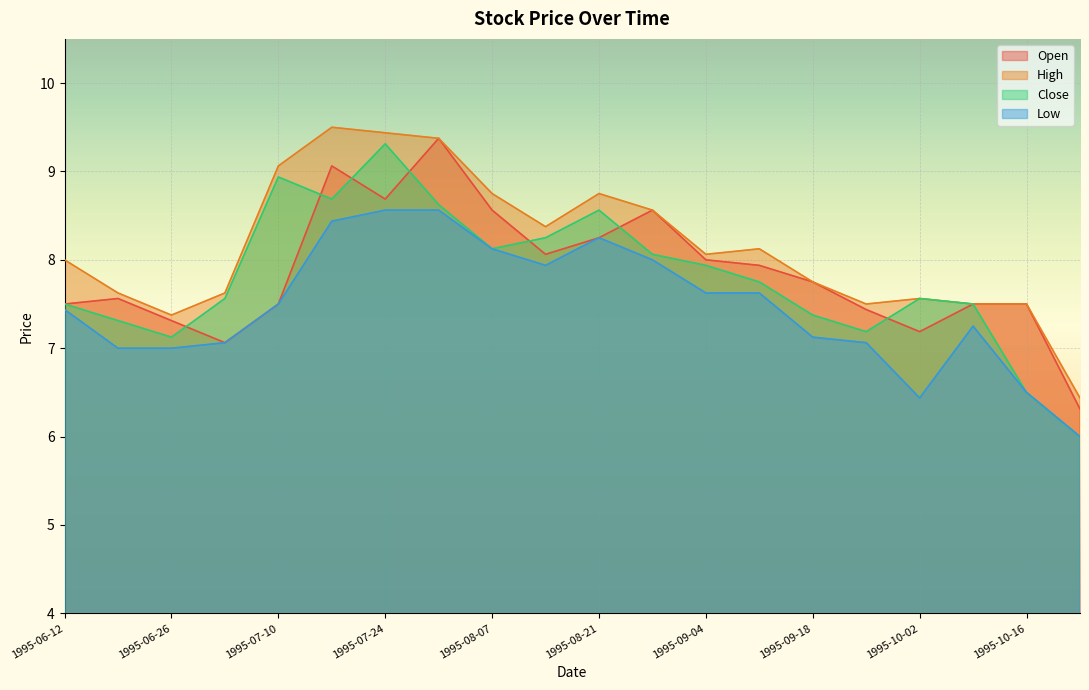

At which category does Close reach its first local peak?

1995-07-10